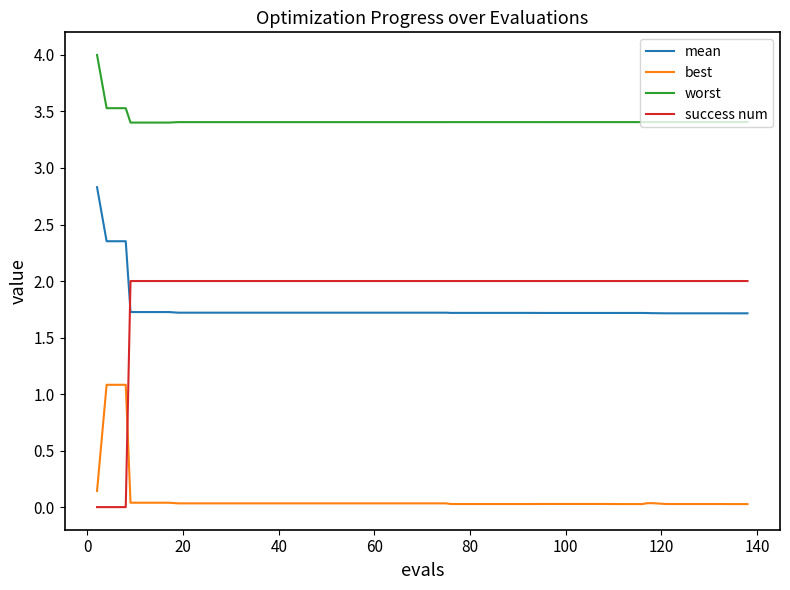

Rank the series by their maximum value, from lowest to highest.

best, success num, mean, worst